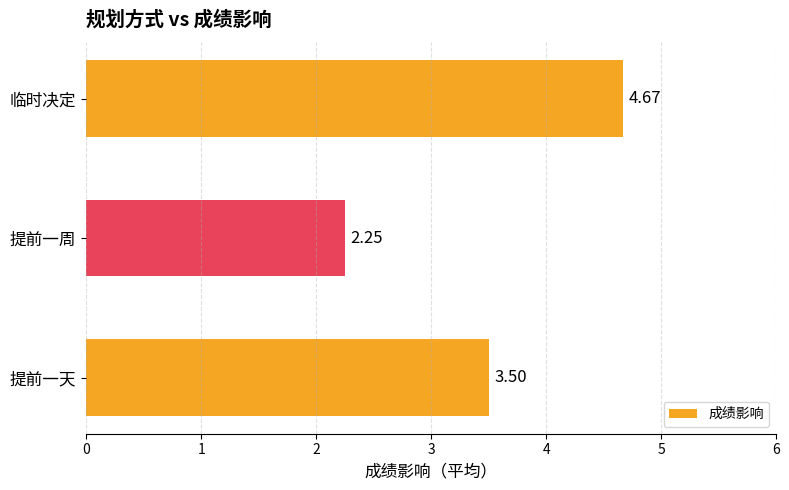

List the labels in order of value, smallest first.

提前一周, 提前一天, 临时决定